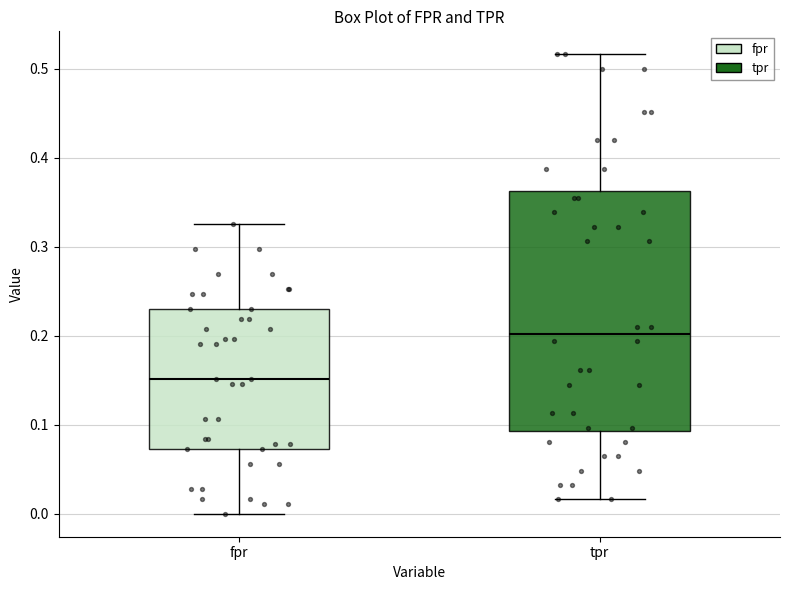

Which box is the tallest, from its lower edge to its upper edge?

tpr